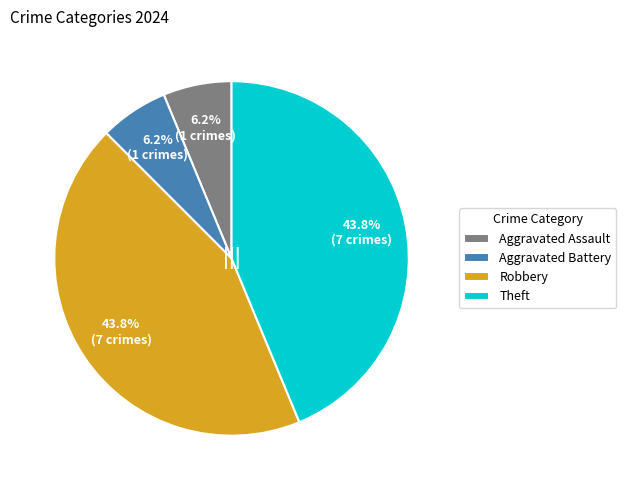

What percentage is the Aggravated Battery slice, to the nearest percent?

6%